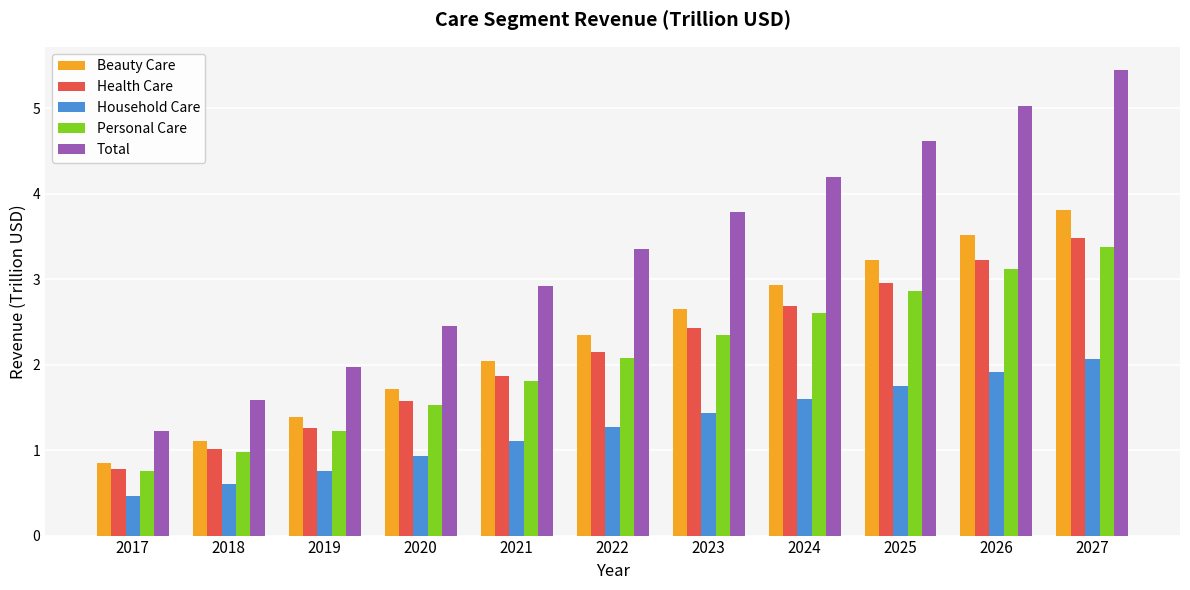

What is the maximum value shown in the chart?

5.4